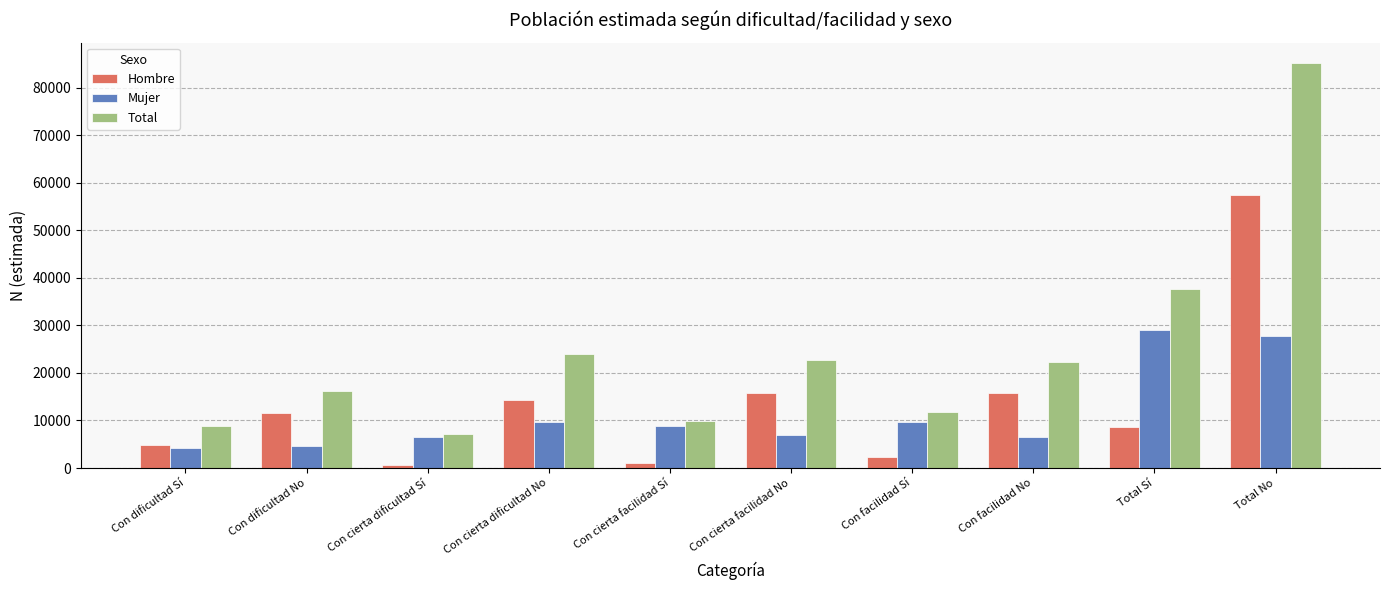

Which series has the largest total across all categories?

Total